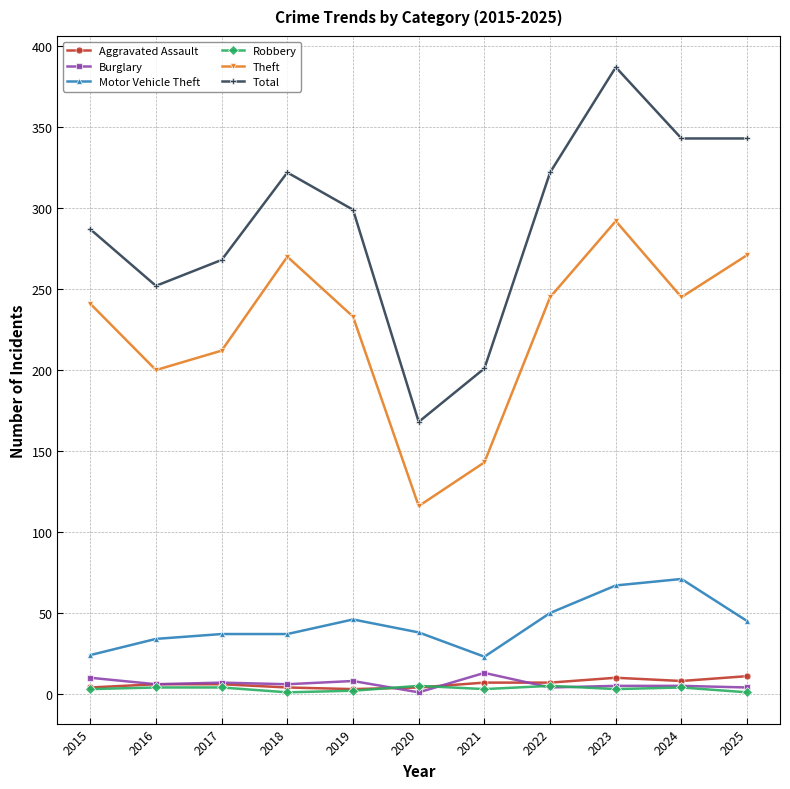

The value of Aggravated Assault at 2016 is 6. True or false?

True